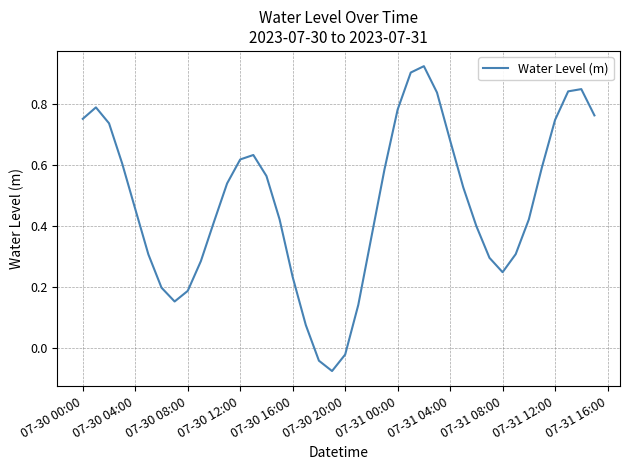

How many values are below 0?

3